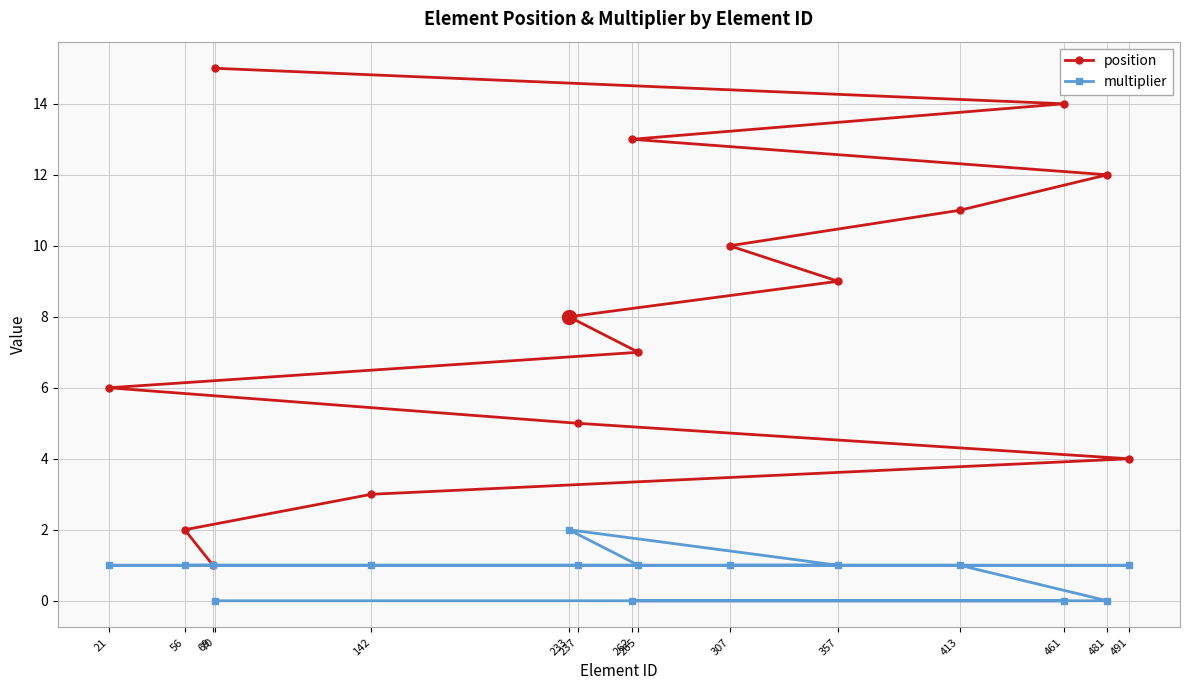

Where is position nearest to the value 8?

233